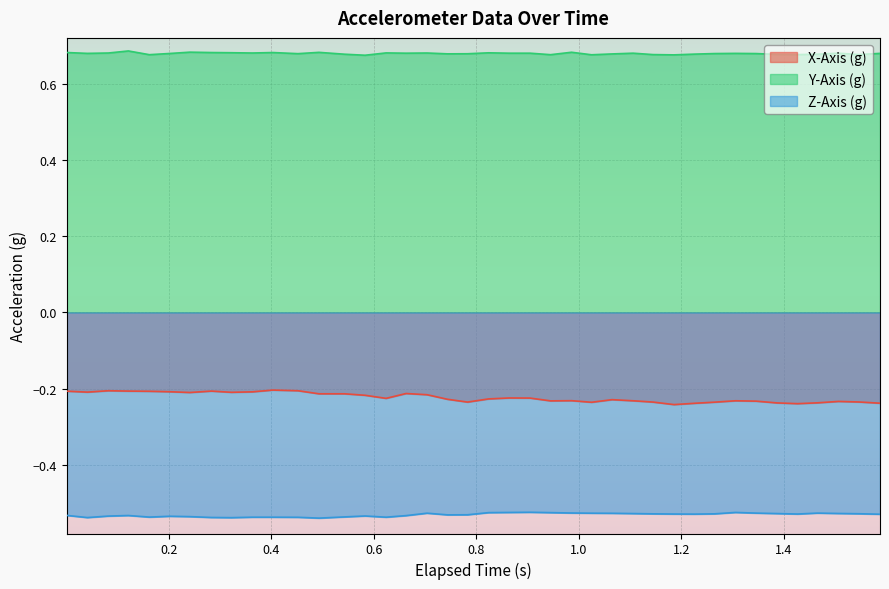

Which series has the largest total across all categories?

Y-Axis (g)